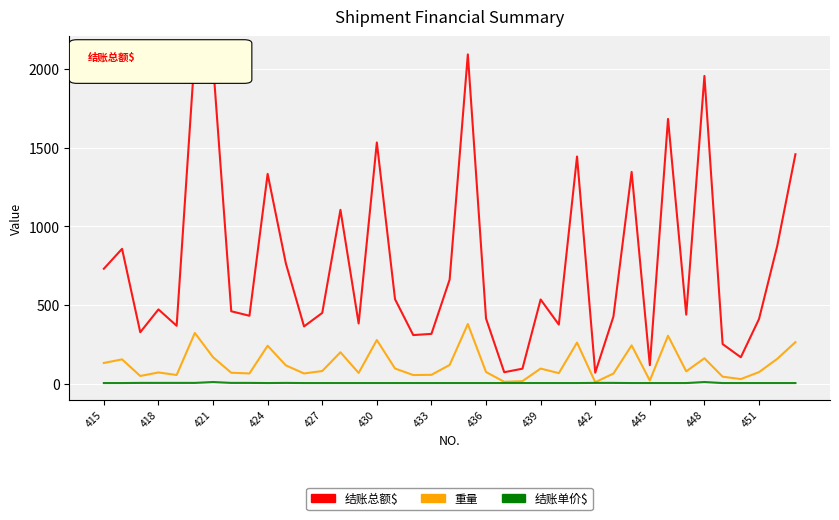

List the series in order of their peak value, highest first.

结账总额$, 重量, 结账单价$